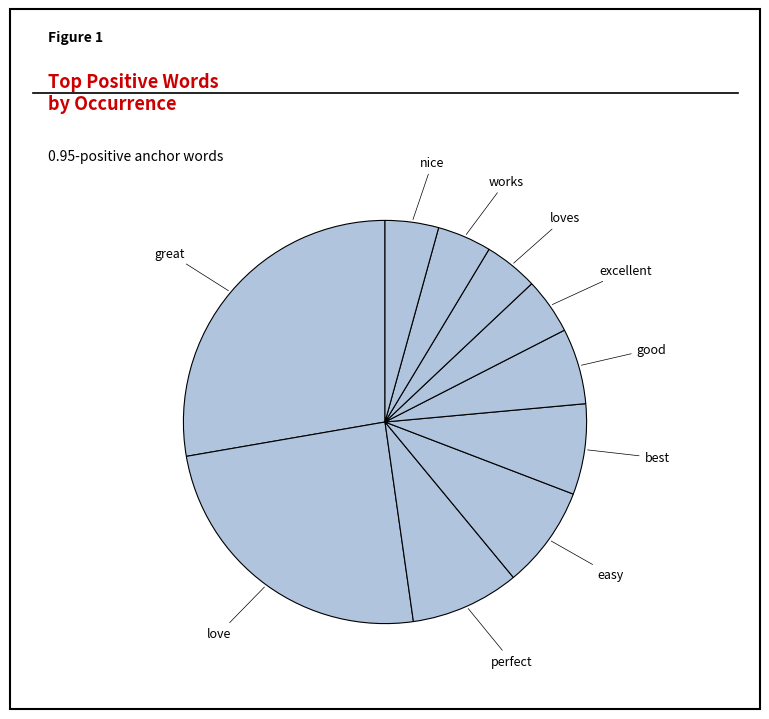

What is the smallest slice in the pie chart?

nice